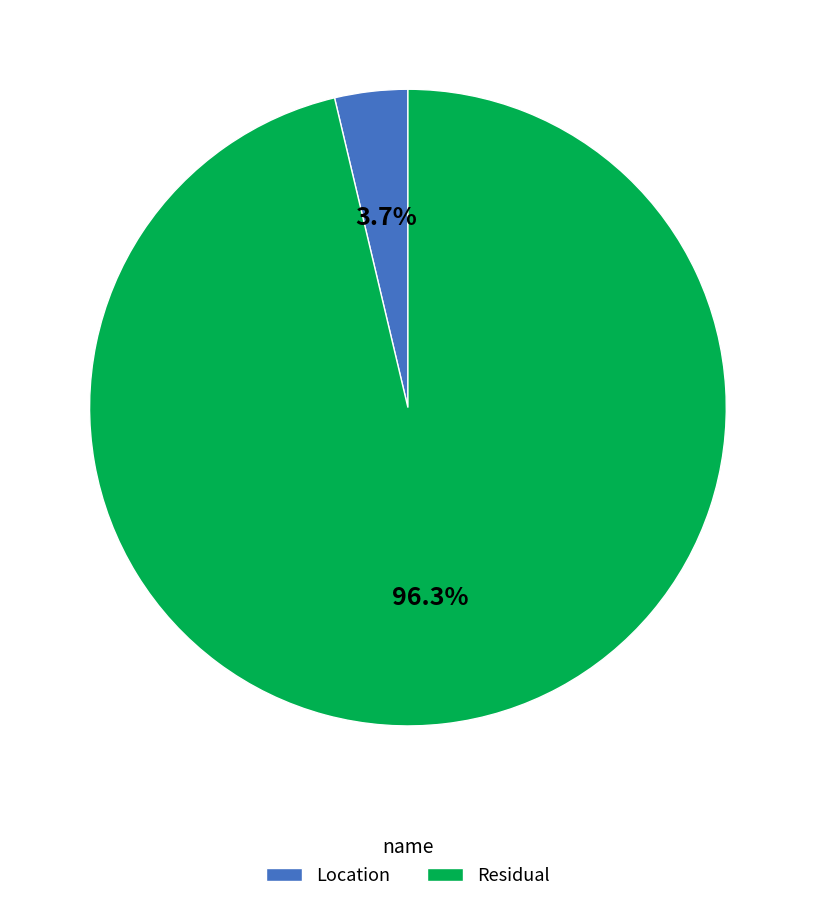

What is the smallest slice in the pie chart?

Location